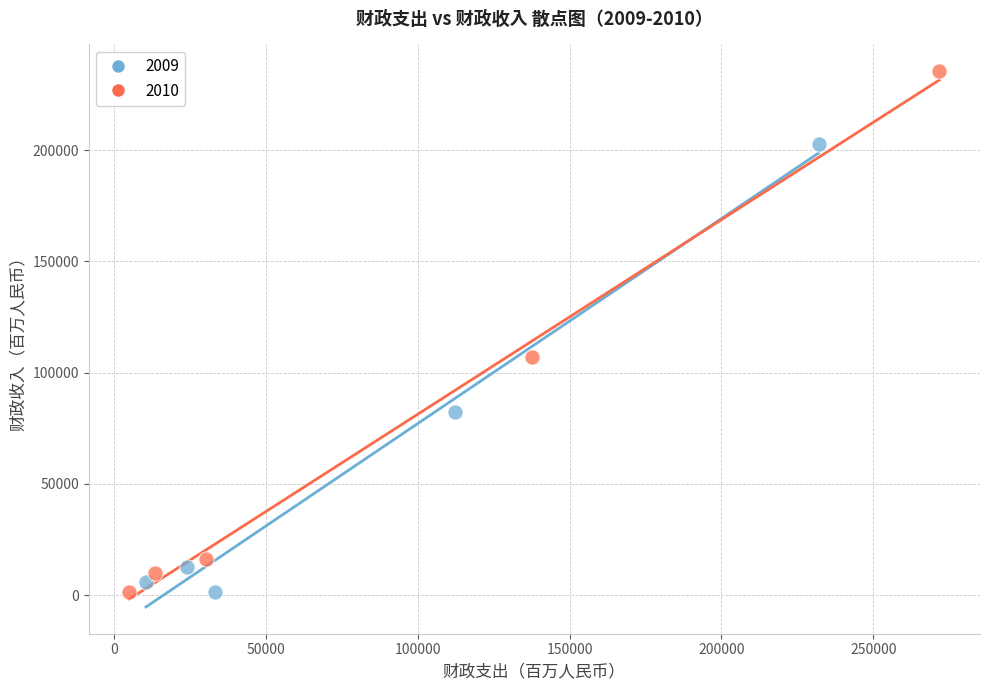

Which series has the widest spread of Y values?

2010